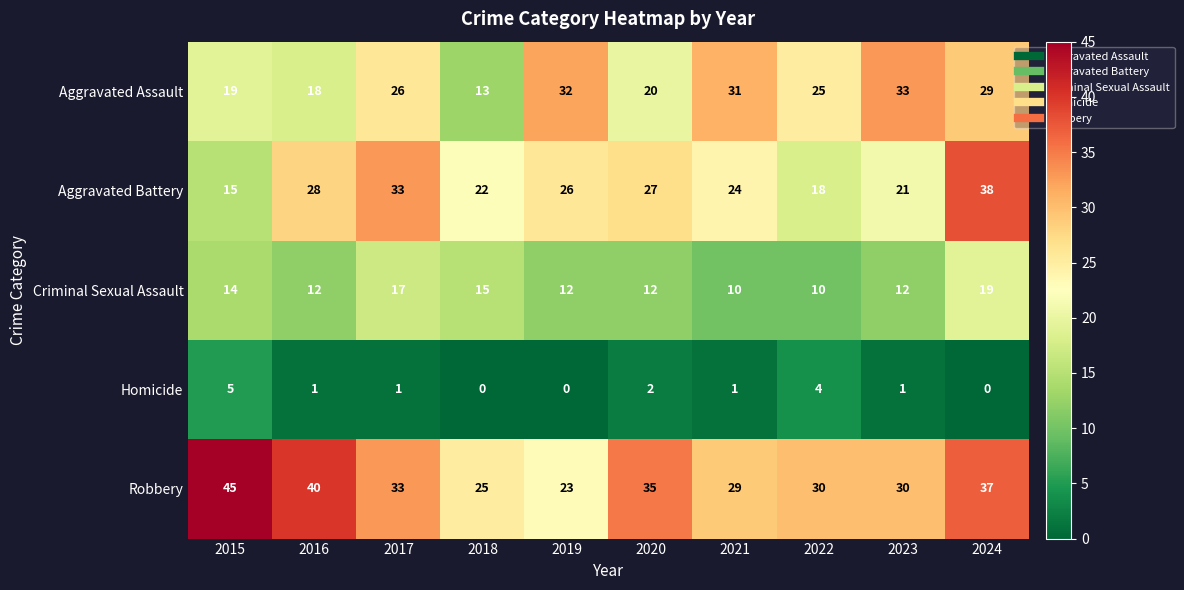

Count the Criminal Sexual Assault values in the range 12 to 15.

6